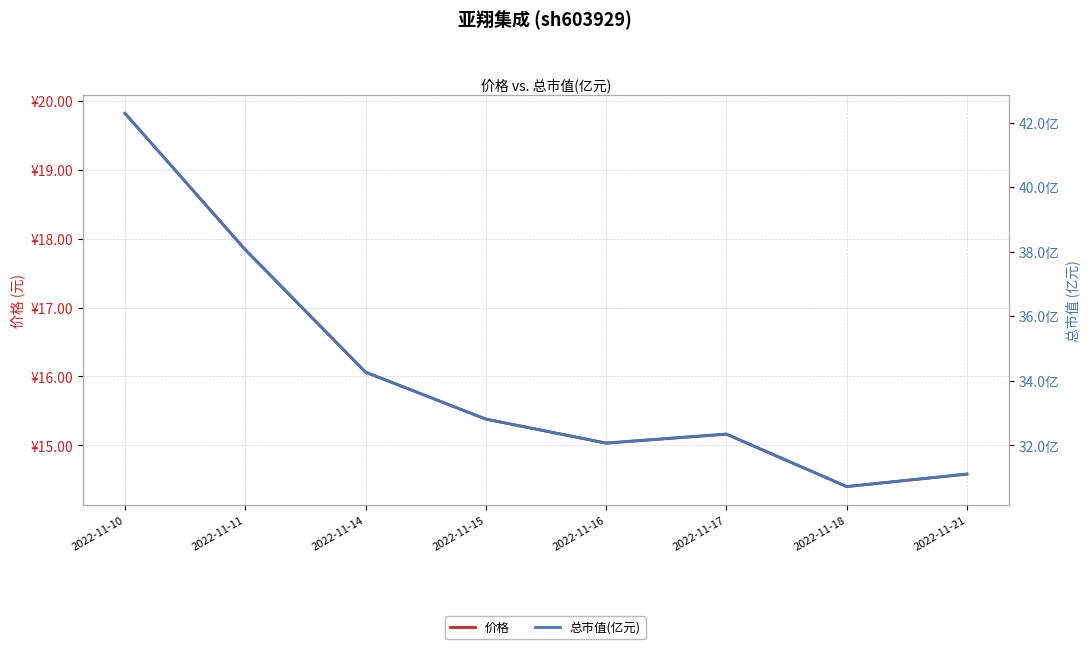

Between 2022-11-11 and 2022-11-18, which is larger?

2022-11-11